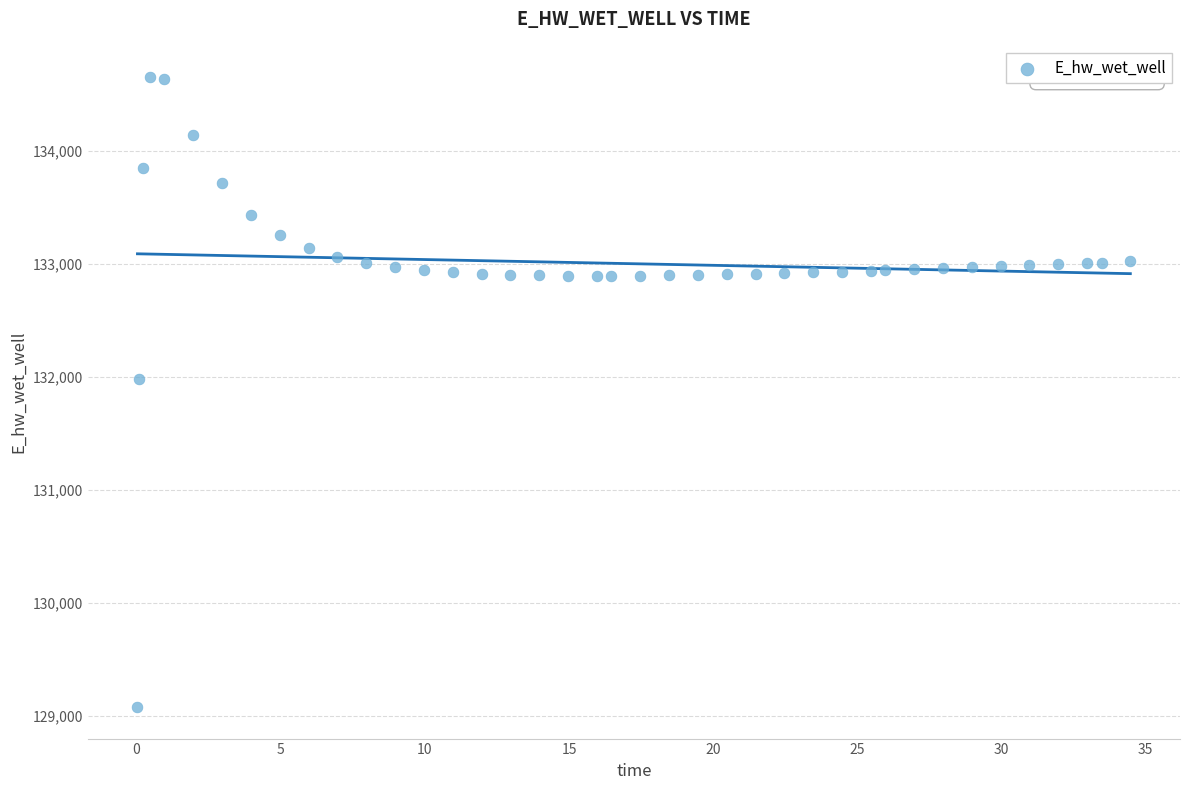

What Y value in the scatter plot is closest to 131865?

131986.8